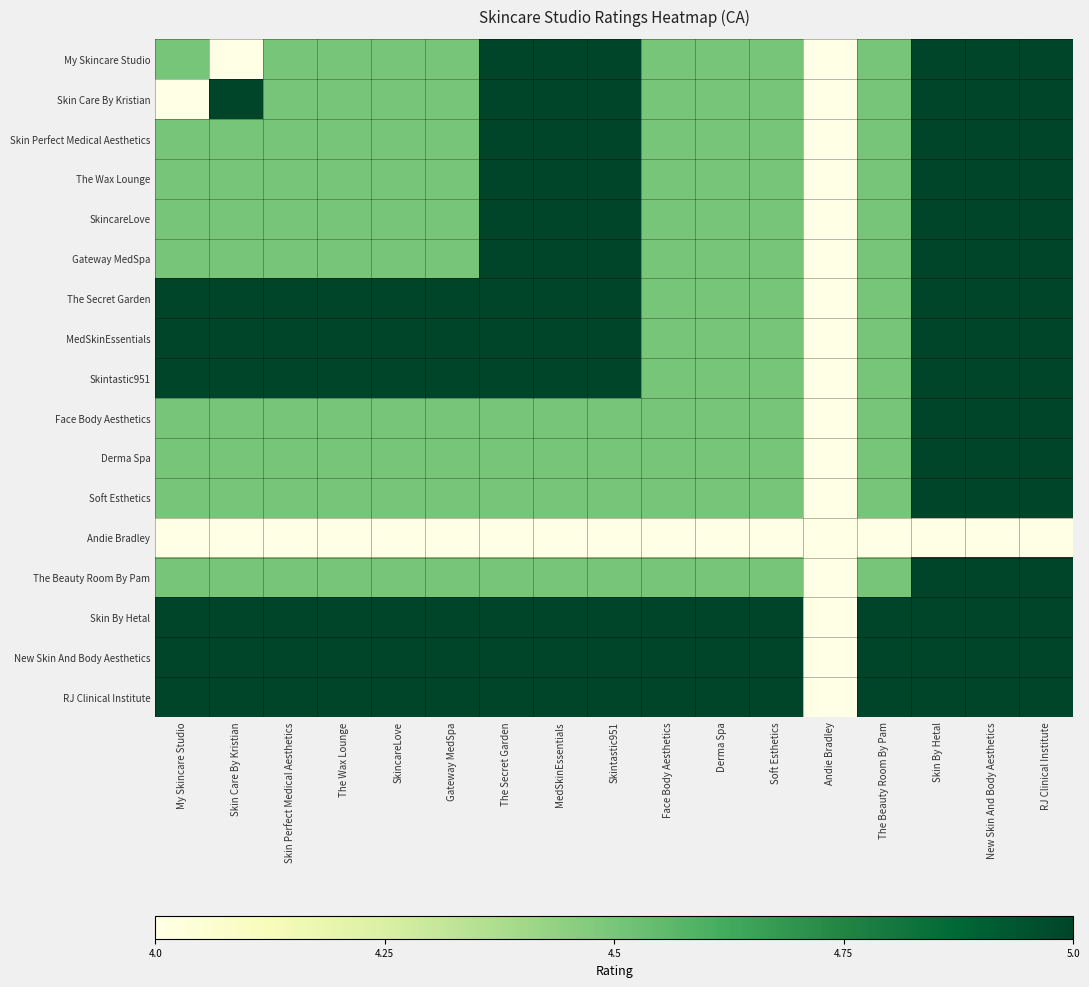

At which category is the sum across all series the highest?

Skin By Hetal